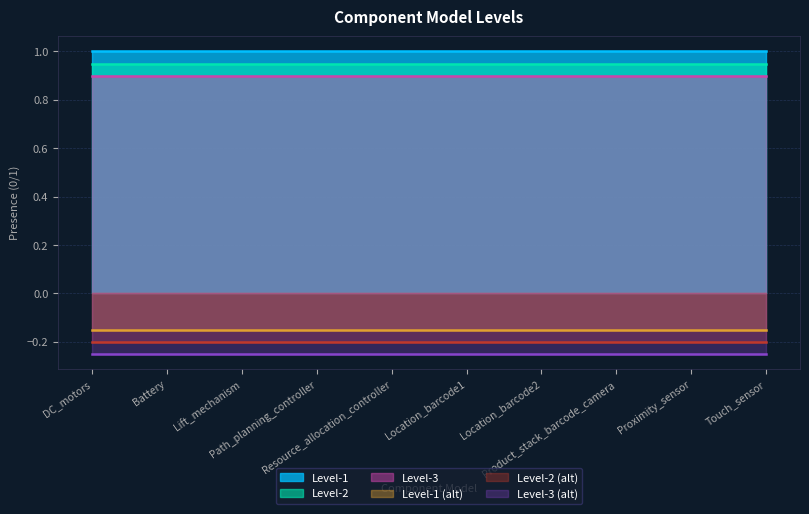

True or false: Level-3 has more than 1 interior local peaks.

False